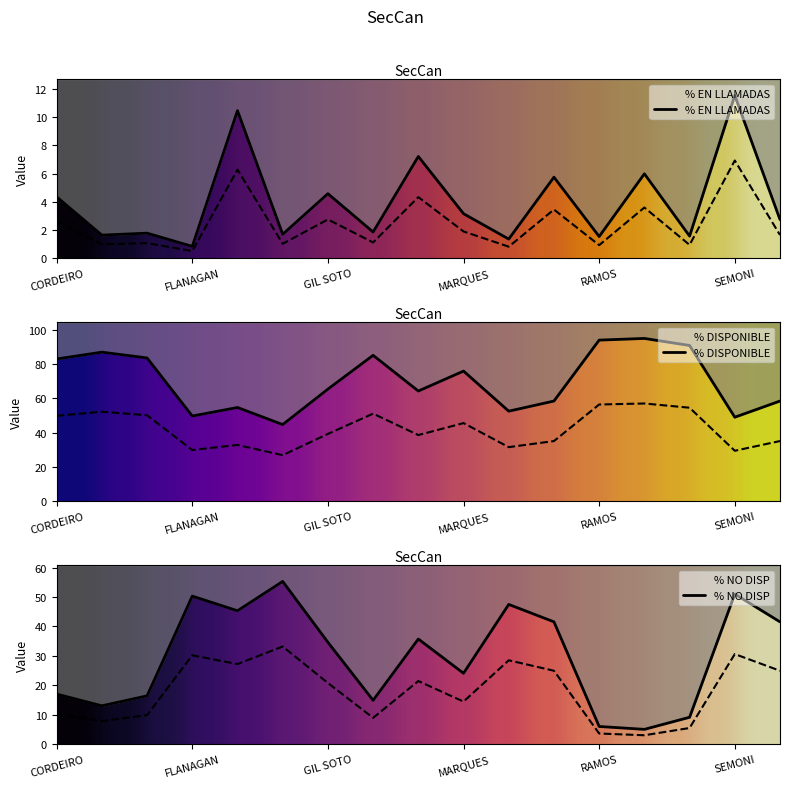

How many interior local peaks does the % EN LLAMADAS series have?

7